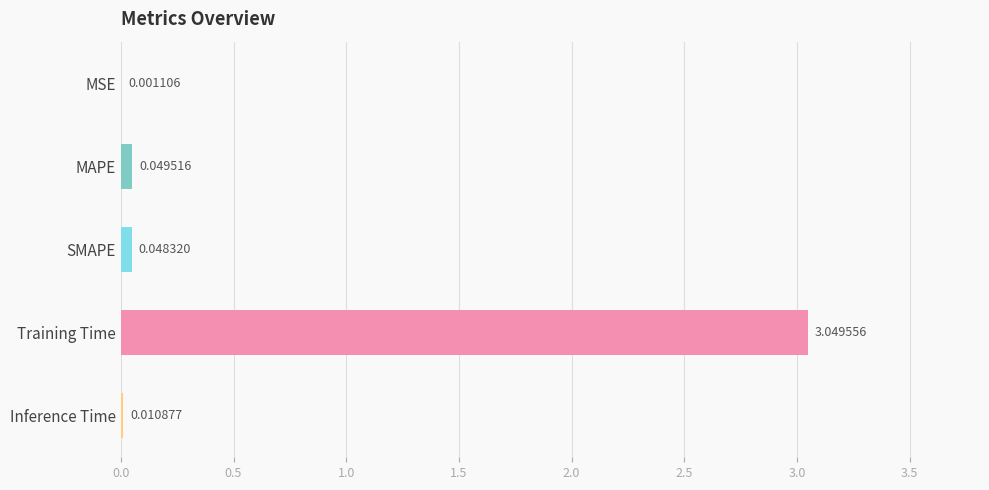

What is the change in value from Training Time to Inference Time?

-3.0